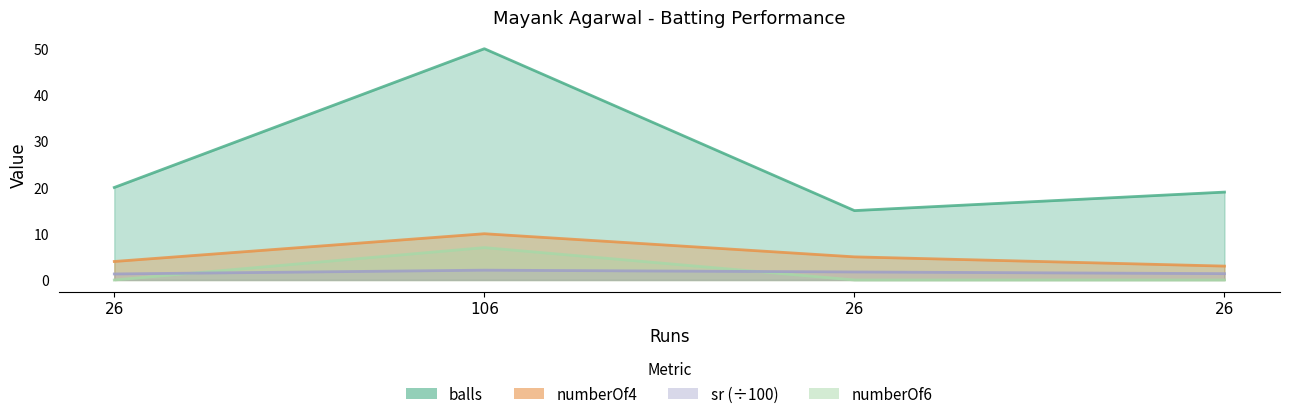

What is the label of the 2nd point from the right?

26